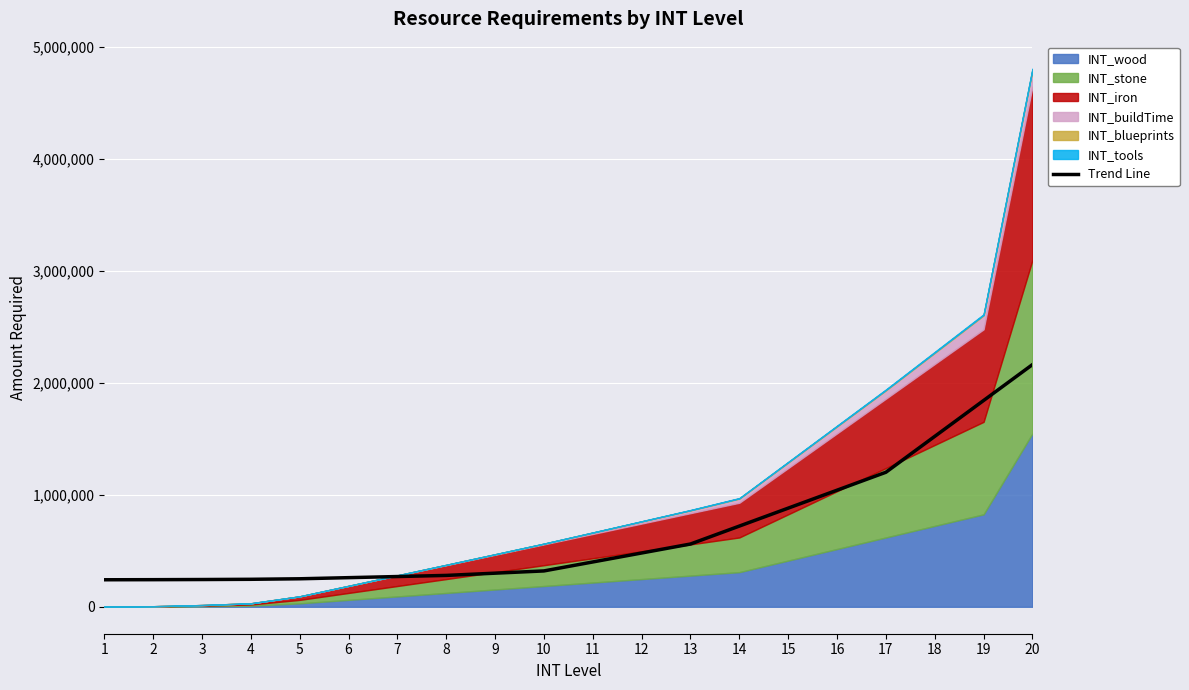

What is the maximum value shown in the chart?

2162073.6